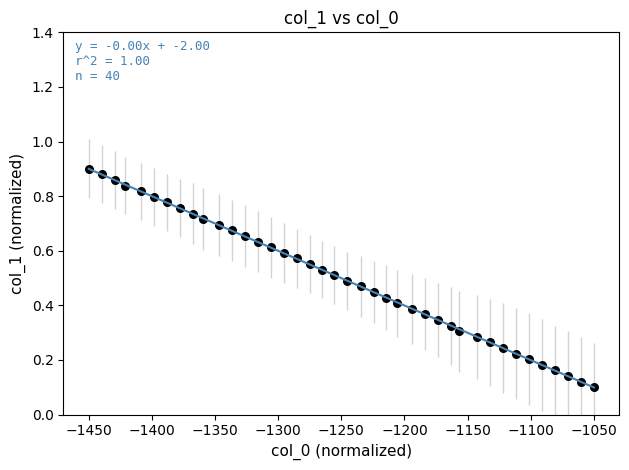

What is the range of X values (max minus min)?

400.0